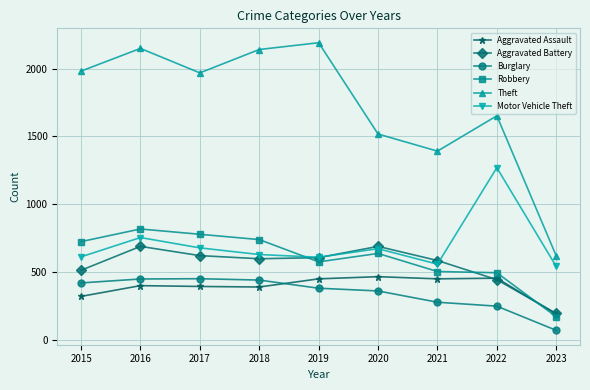

What is the value of the Aggravated Battery point at the 9th from the left?

197